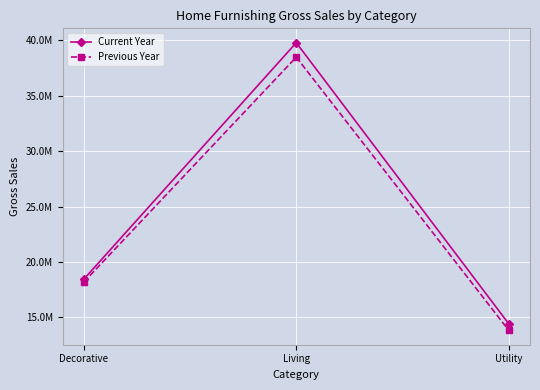

At which label does Current Year reach its peak?

Living